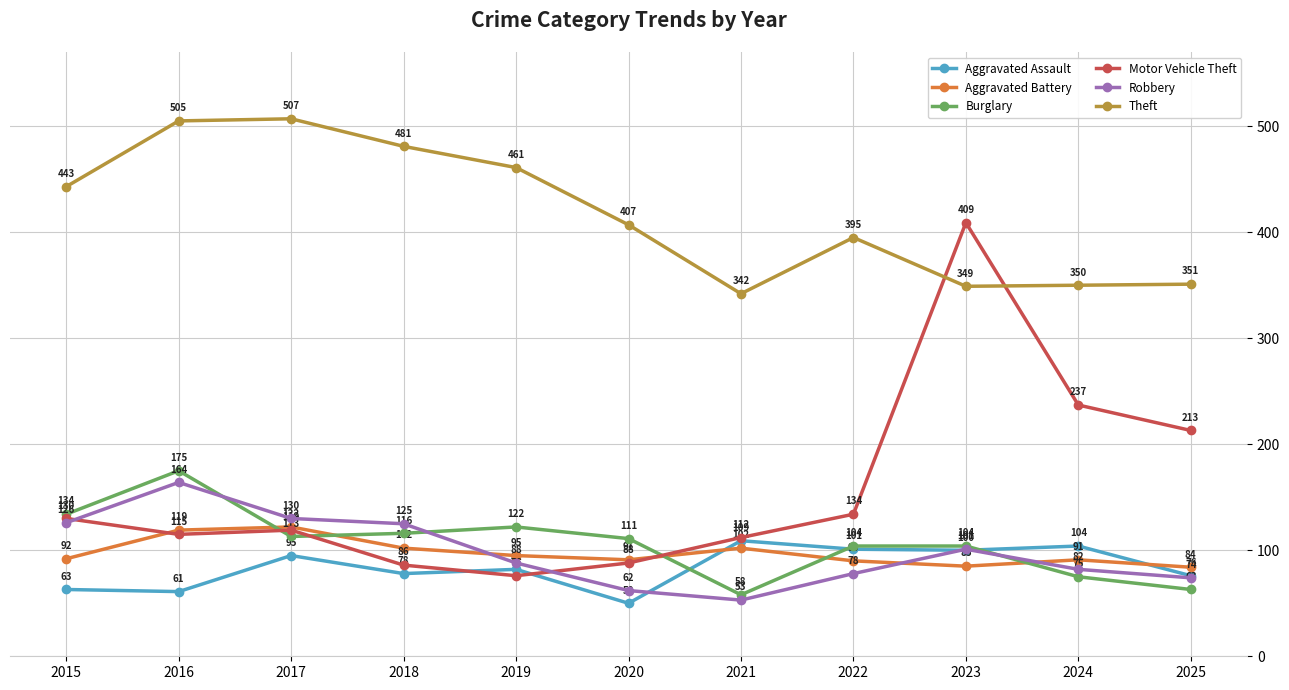

What are all the series names shown in the legend?

Aggravated Assault, Aggravated Battery, Burglary, Motor Vehicle Theft, Robbery, Theft